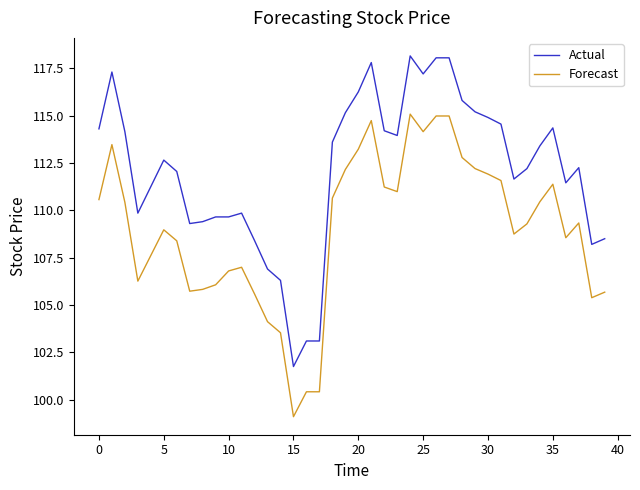

What is the difference between the maximum and minimum values in the Forecast series?

16.0